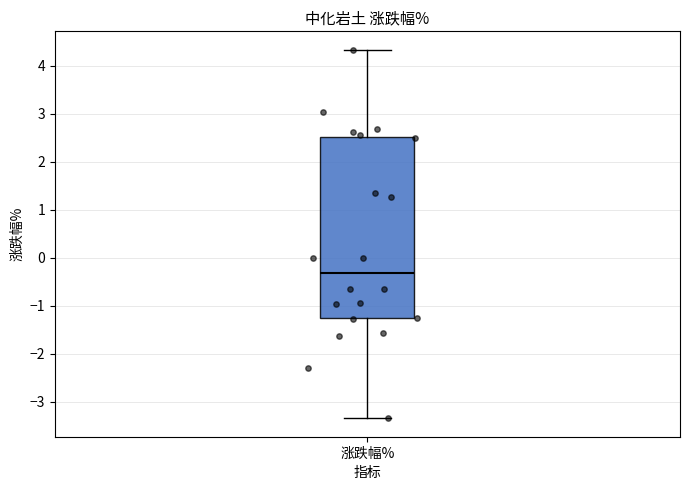

Read this box plot against the y-axis: the position of the median line, the range covered by the box, and the ends of both whiskers. The values are not printed on the chart, so give them approximately, as read against the axis.

median -0.3, box -1.3 to 2.5, whiskers -3.3 to 4.3